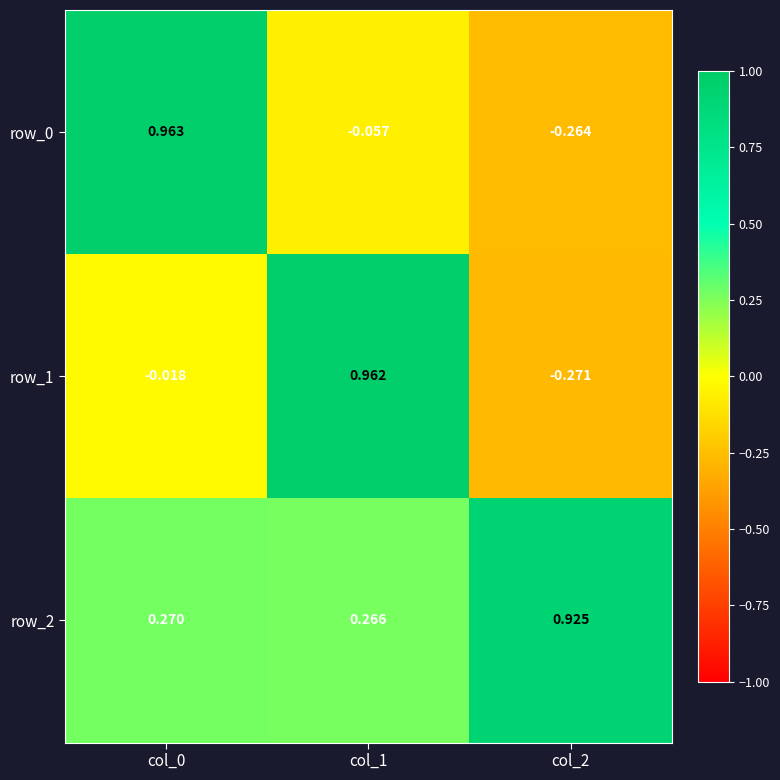

What is the difference between the maximum and second lowest values in the row_2 series?

0.7